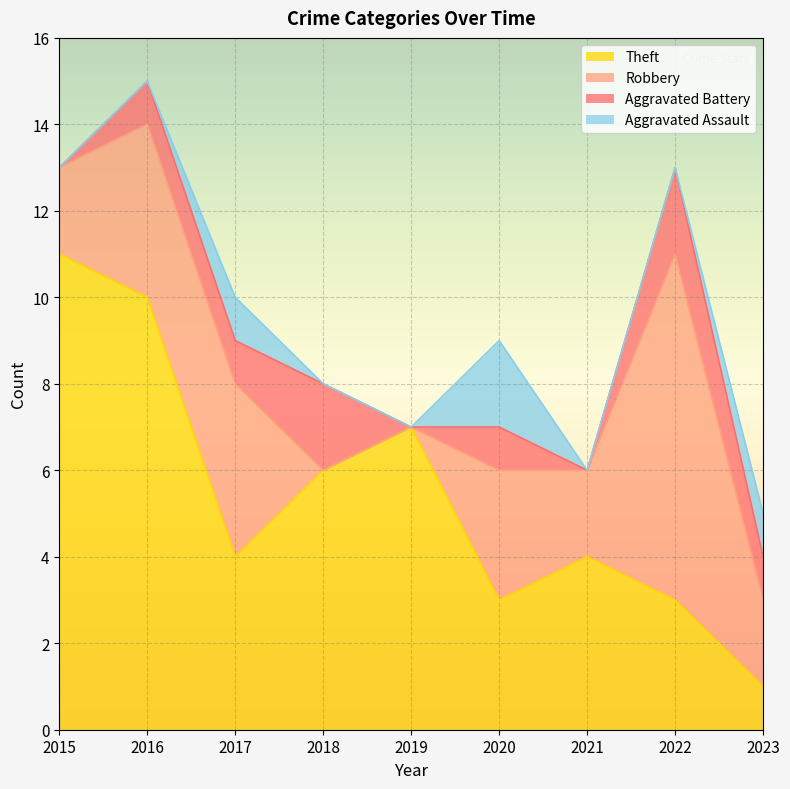

In Theft, how many points are lower than both neighbors (excluding endpoints)?

2